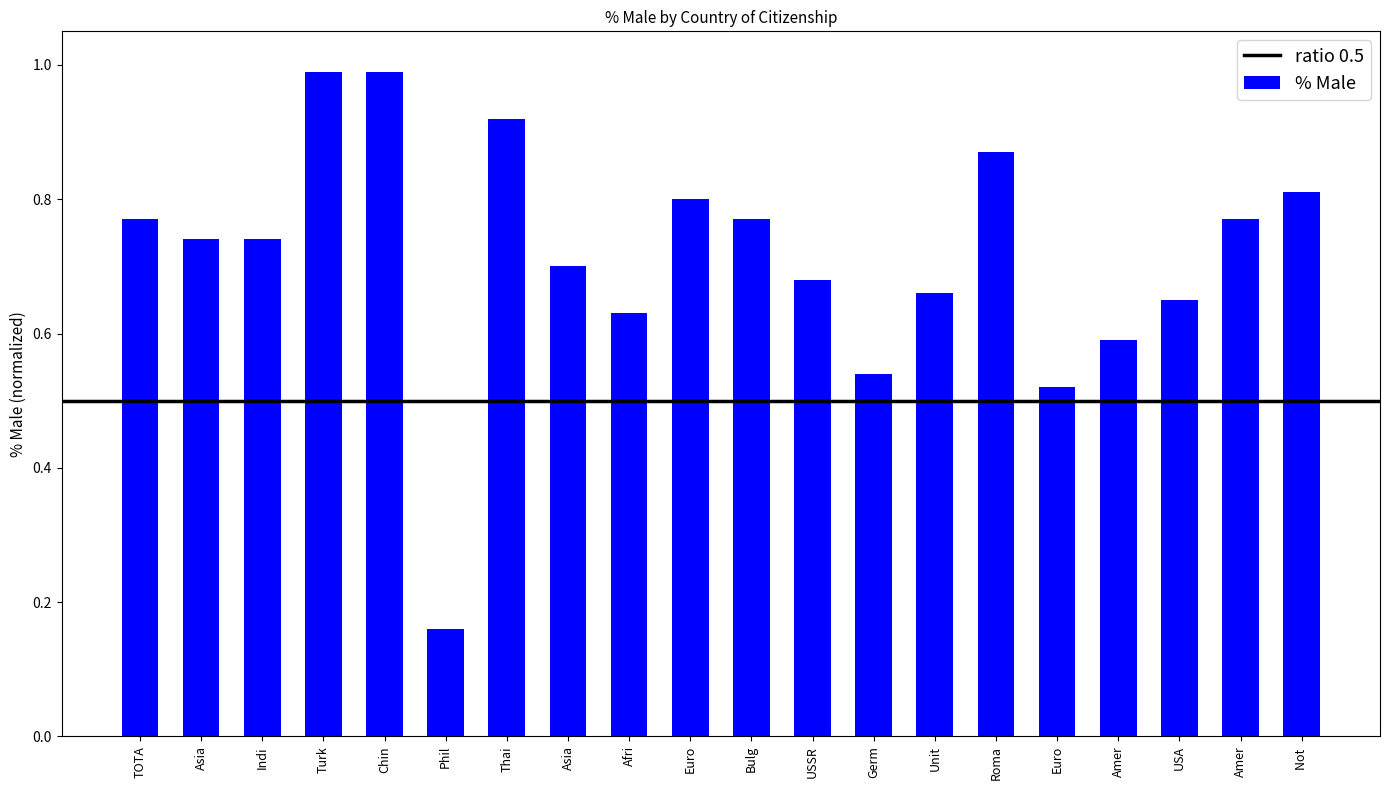

Does the chart contain any negative values?

No